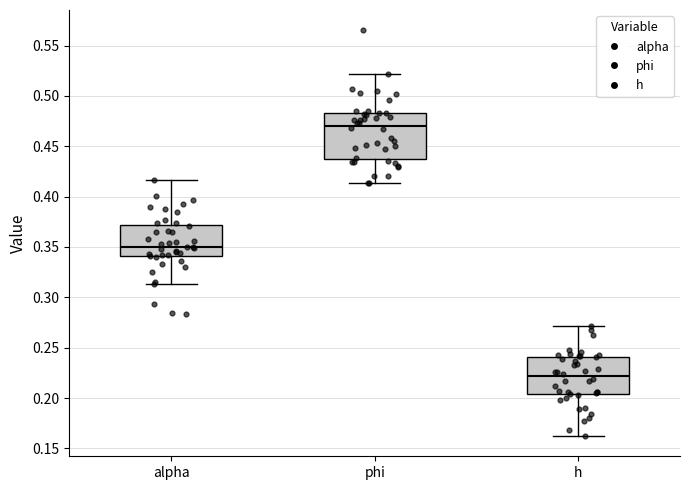

Where is the upper edge of the box for phi on the y-axis? The values are not printed on the chart, so give them approximately, as read against the axis.

0.485